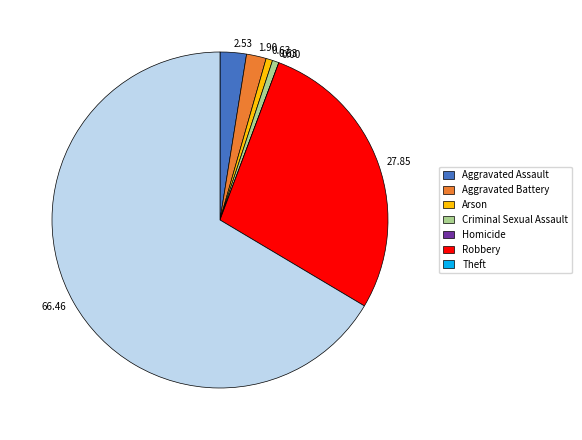

Is Aggravated Battery the majority of the pie?

No